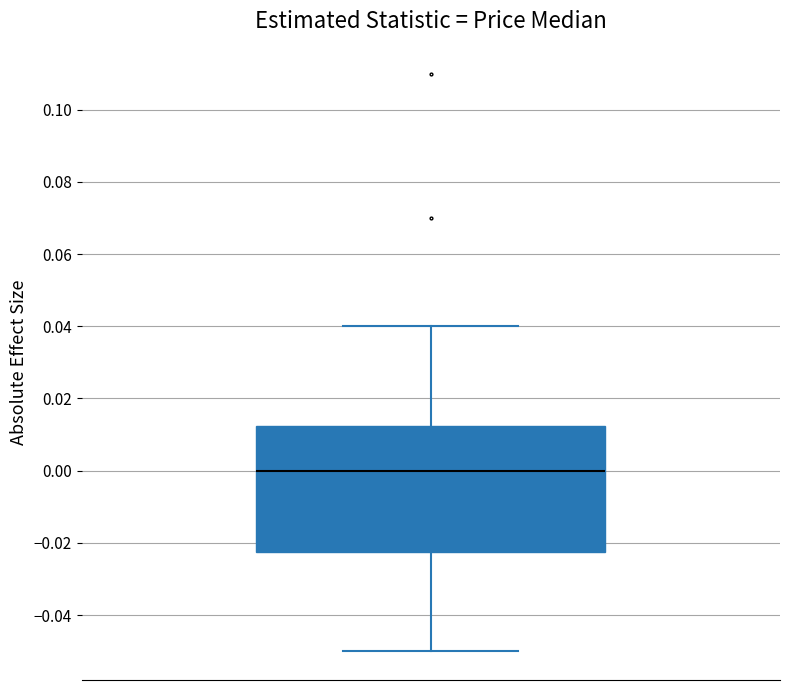

Where does the upper whisker of the box end on the y-axis? The values are not printed on the chart, so give them approximately, as read against the axis.

0.040